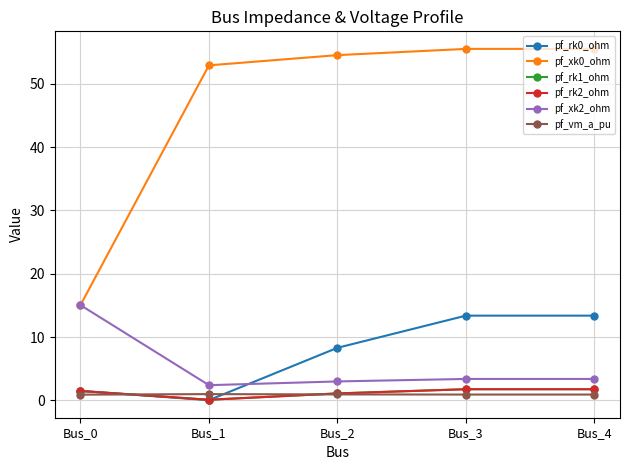

What is the value of the pf_vm_a_pu point at the 2nd from the left?

1.0